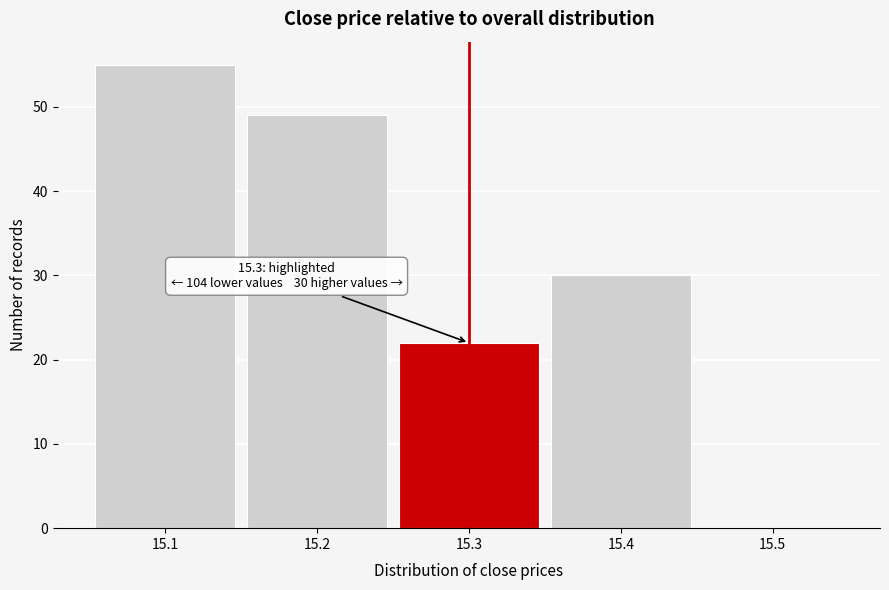

Which range on the x-axis has the tallest bar?

15.05 to 15.15